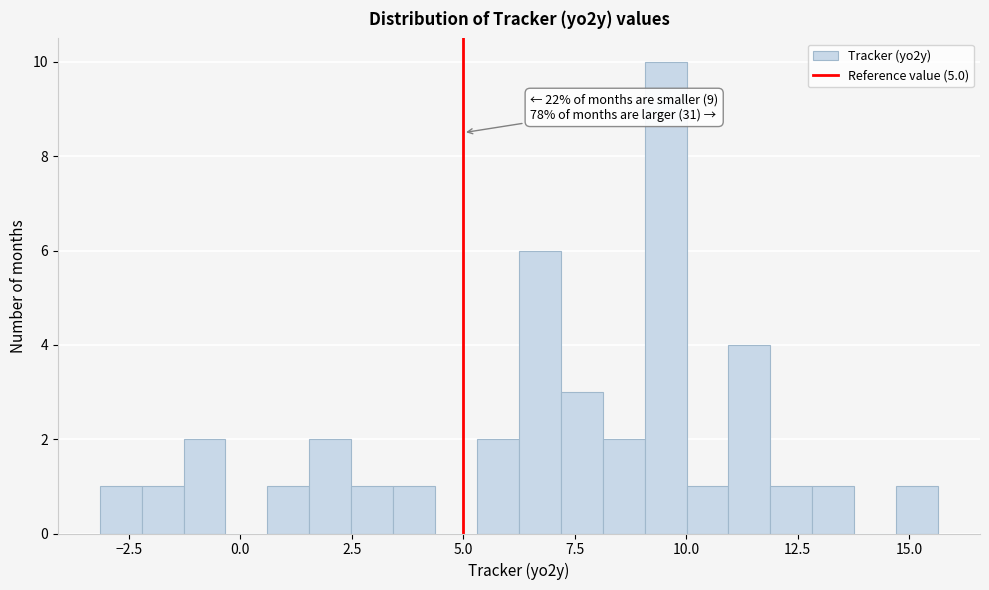

Around what value on the x-axis is the tallest bar? Give the approximate position of its centre, as read against the axis.

9.5